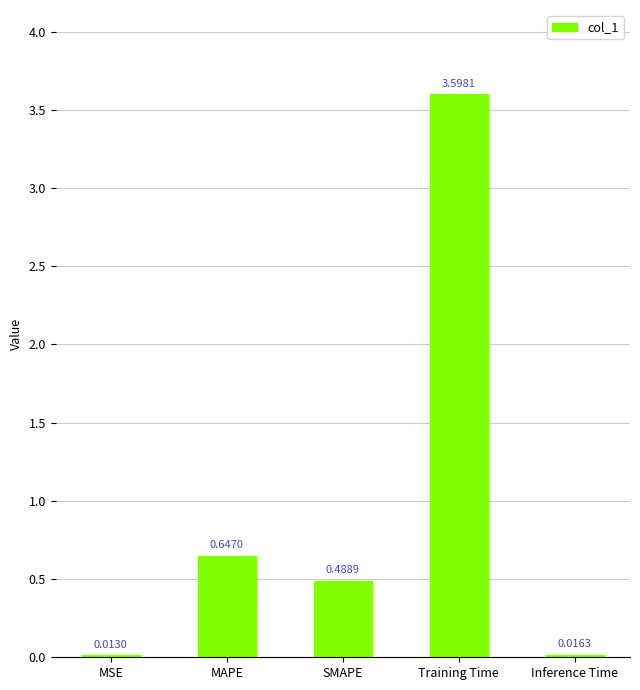

Does the chart contain any negative values?

No